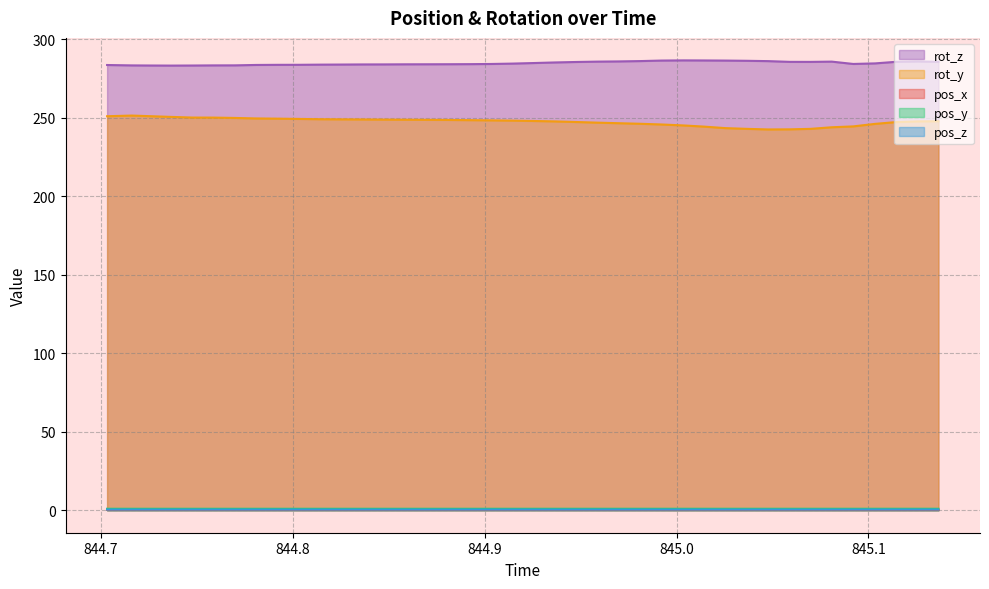

Which series has the largest total across all categories?

rot_z